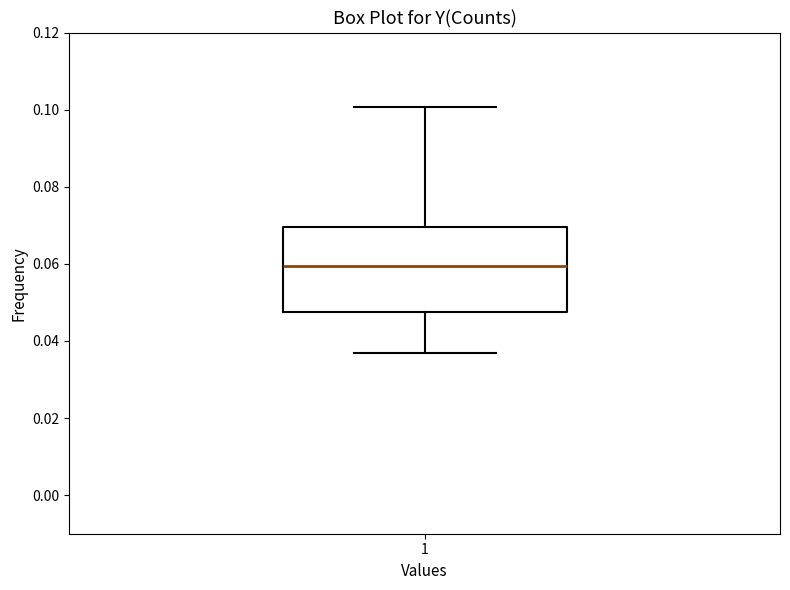

Transcribe this box plot: give where the median line is, the range the box spans, and where the two whiskers end, as read against the y-axis. The values are not printed on the chart, so give them approximately, as read against the axis.

median 0.060, box 0.048 to 0.070, whiskers 0.036 to 0.100